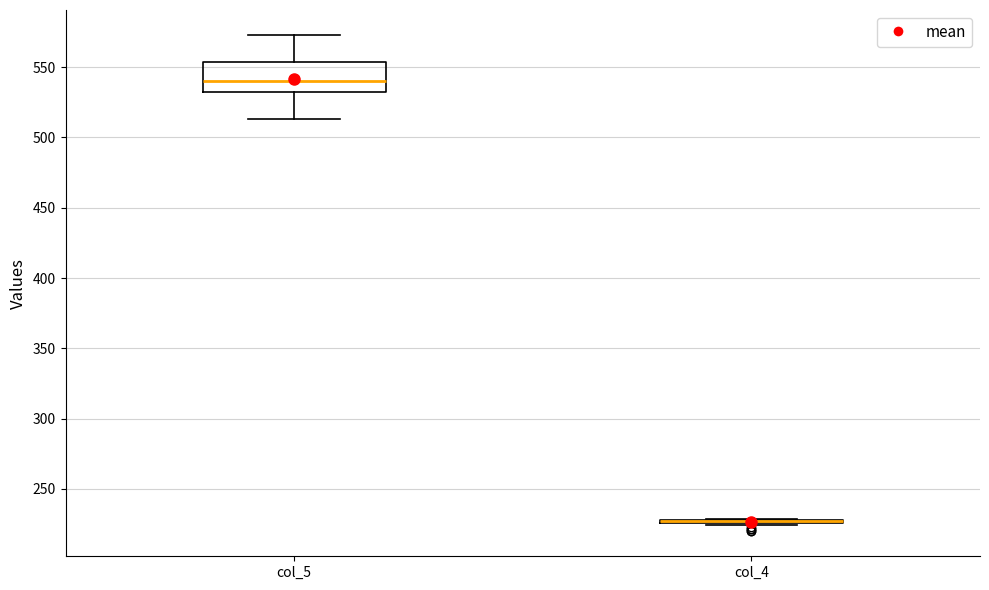

Where does the upper whisker of the box for col_5 end on the y-axis? The values are not printed on the chart, so give them approximately, as read against the axis.

575